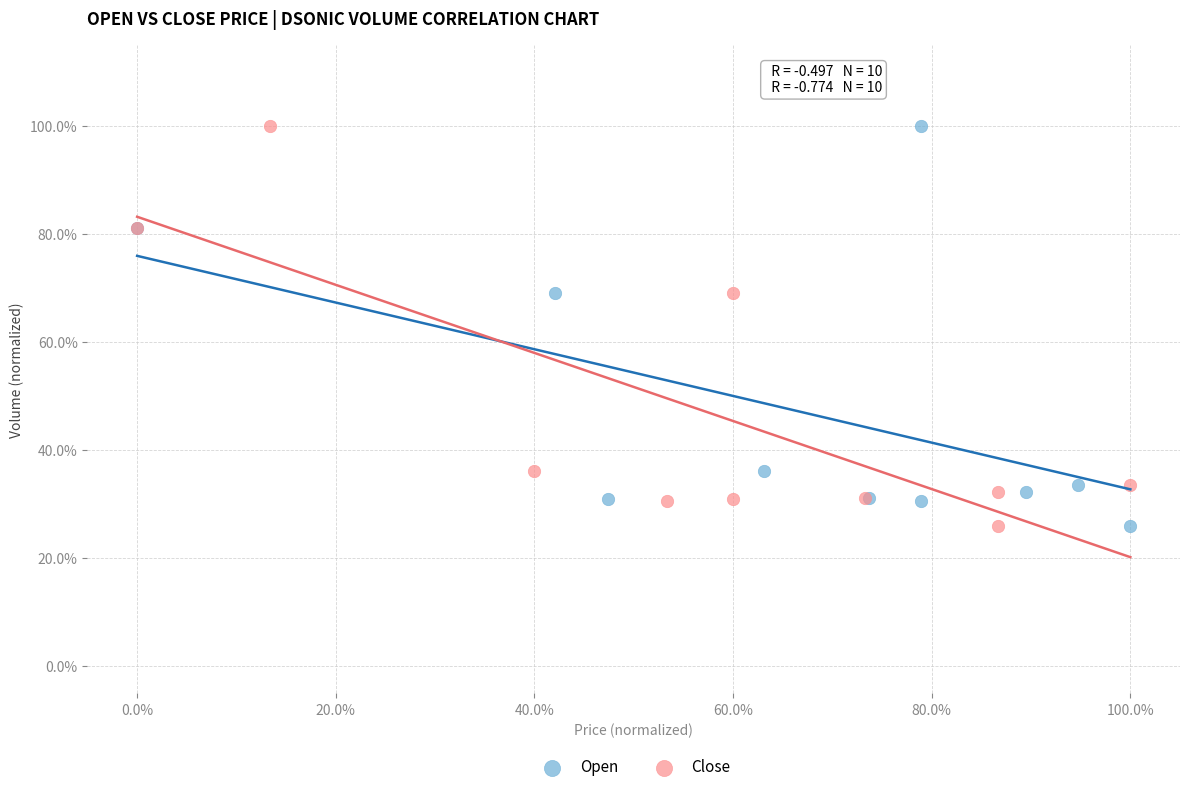

What are all the series names shown in the legend?

Open, Close